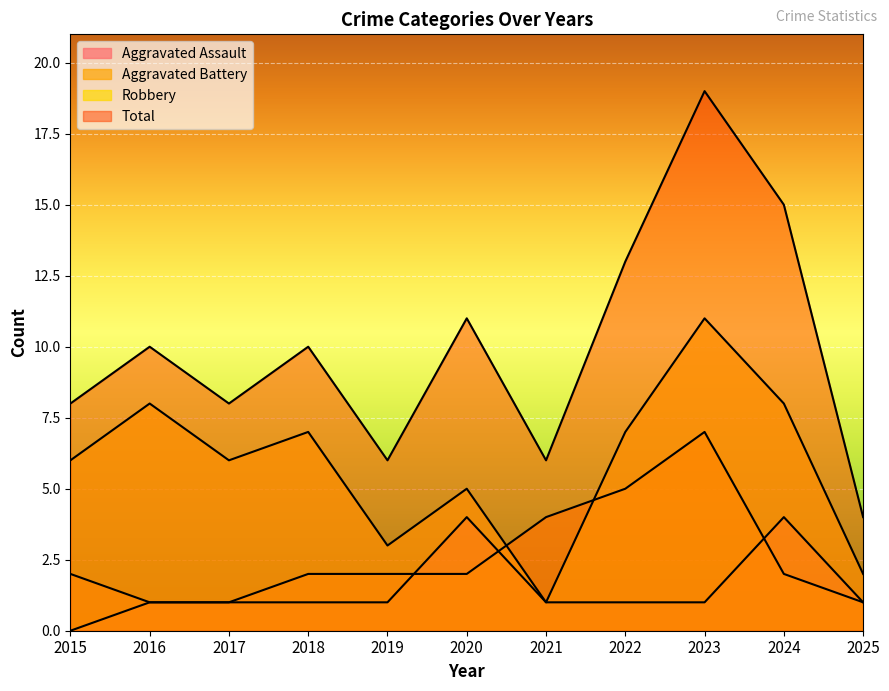

What is the approximate value of Robbery at 2025?

2